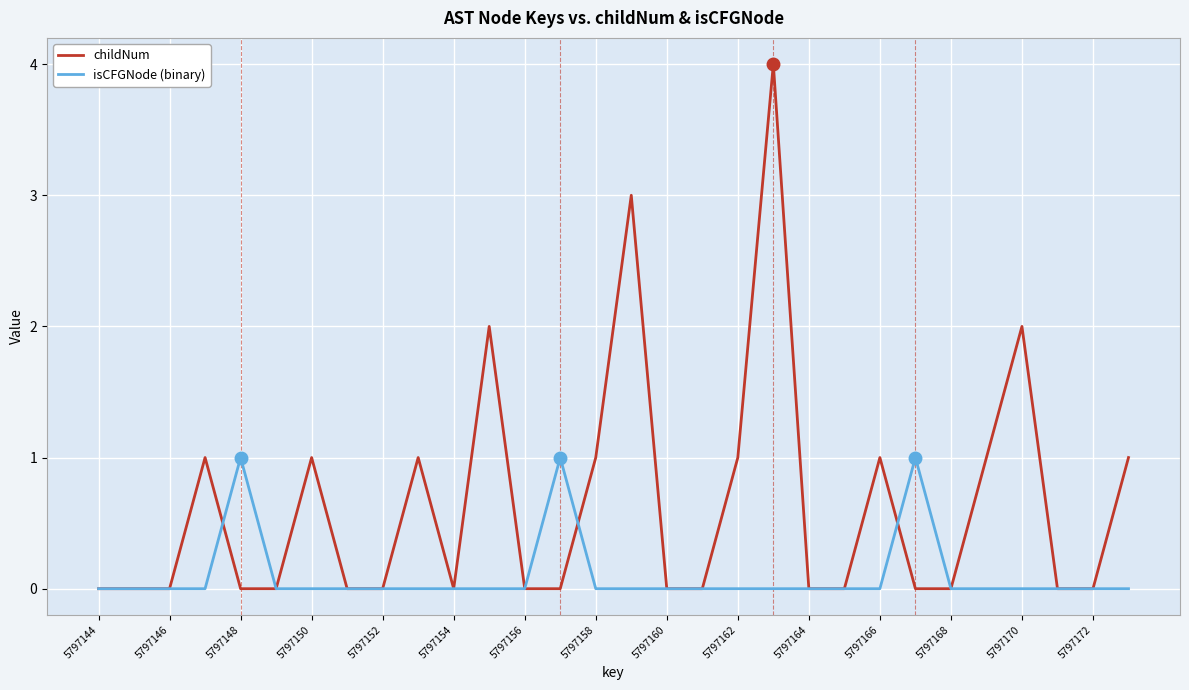

List the series in order of their peak value, lowest first.

isCFGNode (binary), childNum